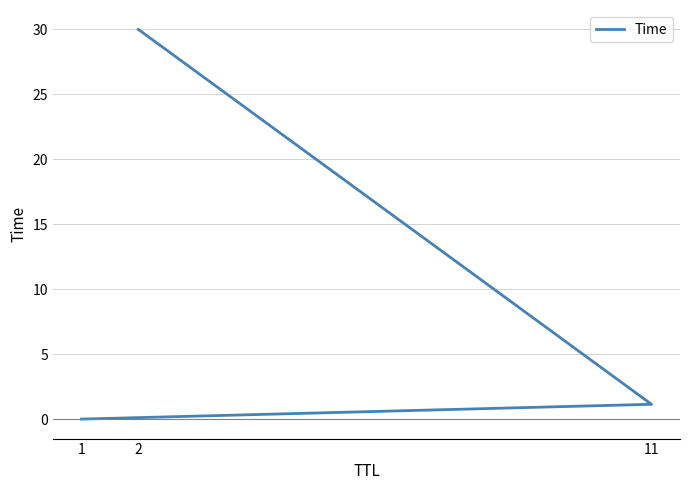

What is the average value?

10.4